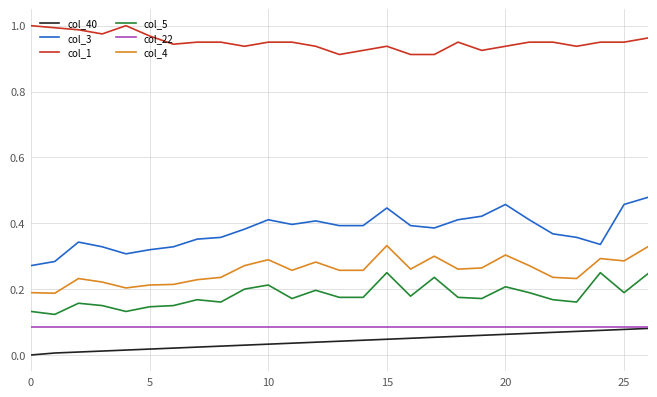

True or false: col_40 and col_4 intersect in this chart.

False